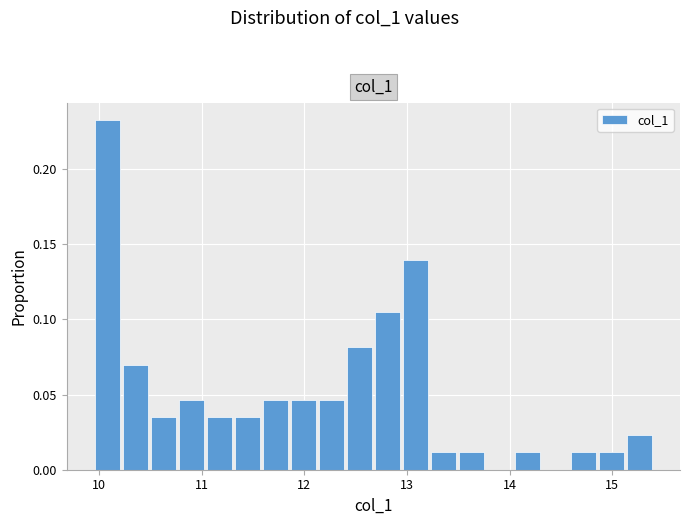

Around what value on the x-axis is the tallest bar? Give the approximate position of its centre, as read against the axis.

10.1